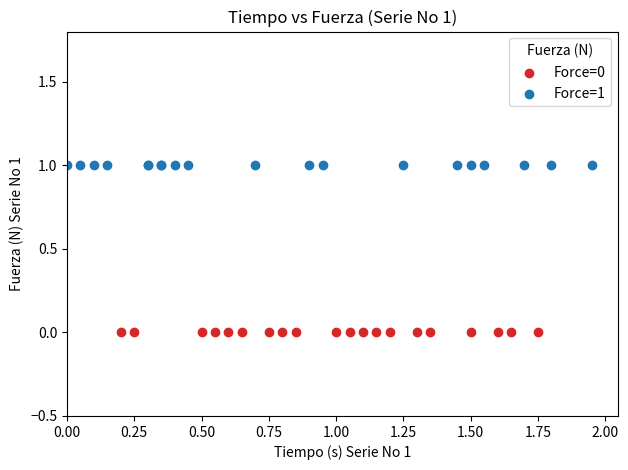

What are all the series names shown in the legend?

Force=0, Force=1